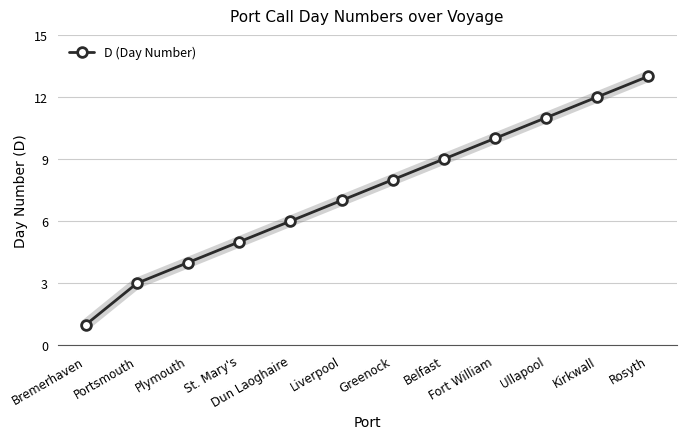

Rank the categories by value from highest to lowest.

Rosyth, Kirkwall, Ullapool, Fort William, Belfast, Greenock, Liverpool, Dun Laoghaire, St. Mary's, Plymouth, Portsmouth, Bremerhaven